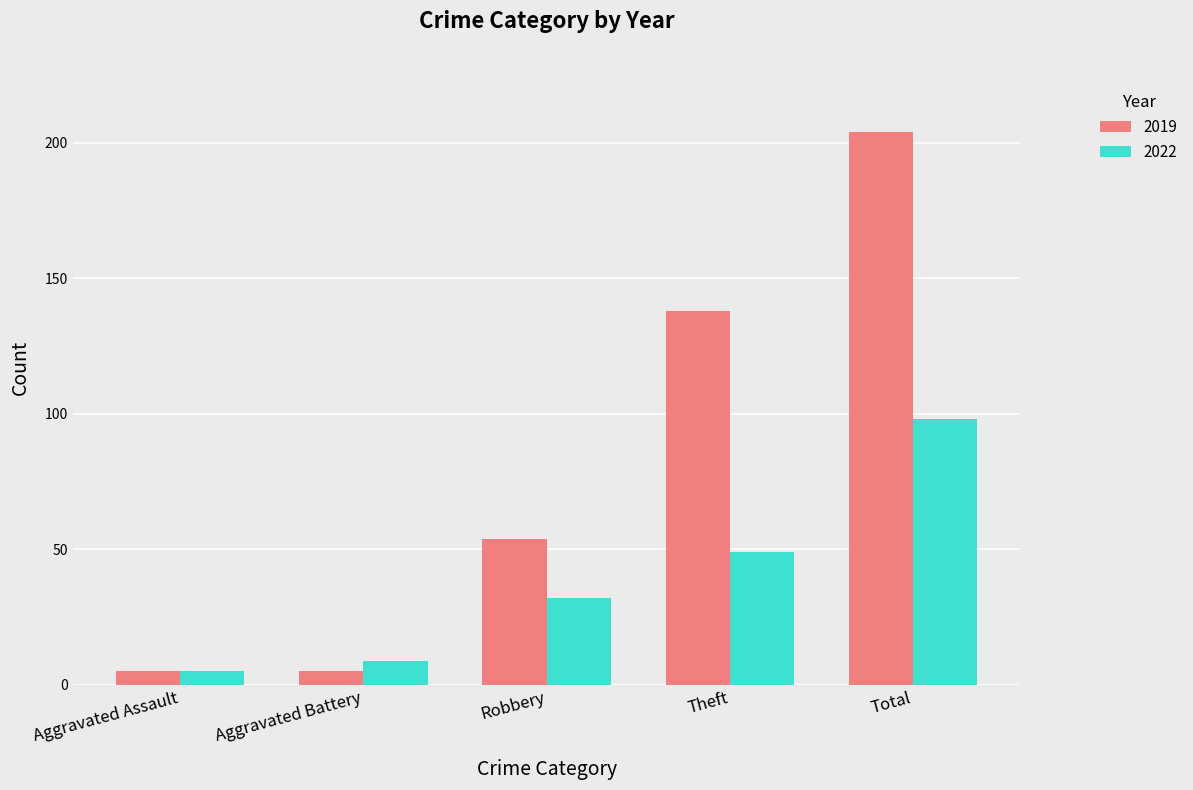

Reading left to right, list all the values displayed in this chart.

2019: 5	5	54	138	204
2022: 5	9	32	49	98